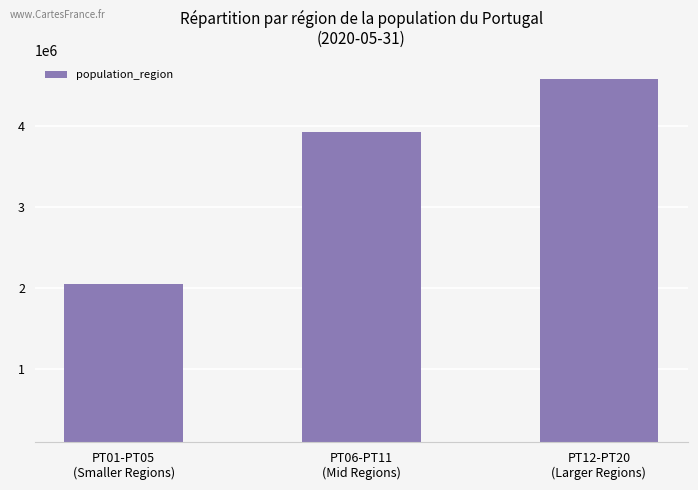

What is the approximate value at PT01-PT05
(Smaller Regions), to the nearest 50?

2047650